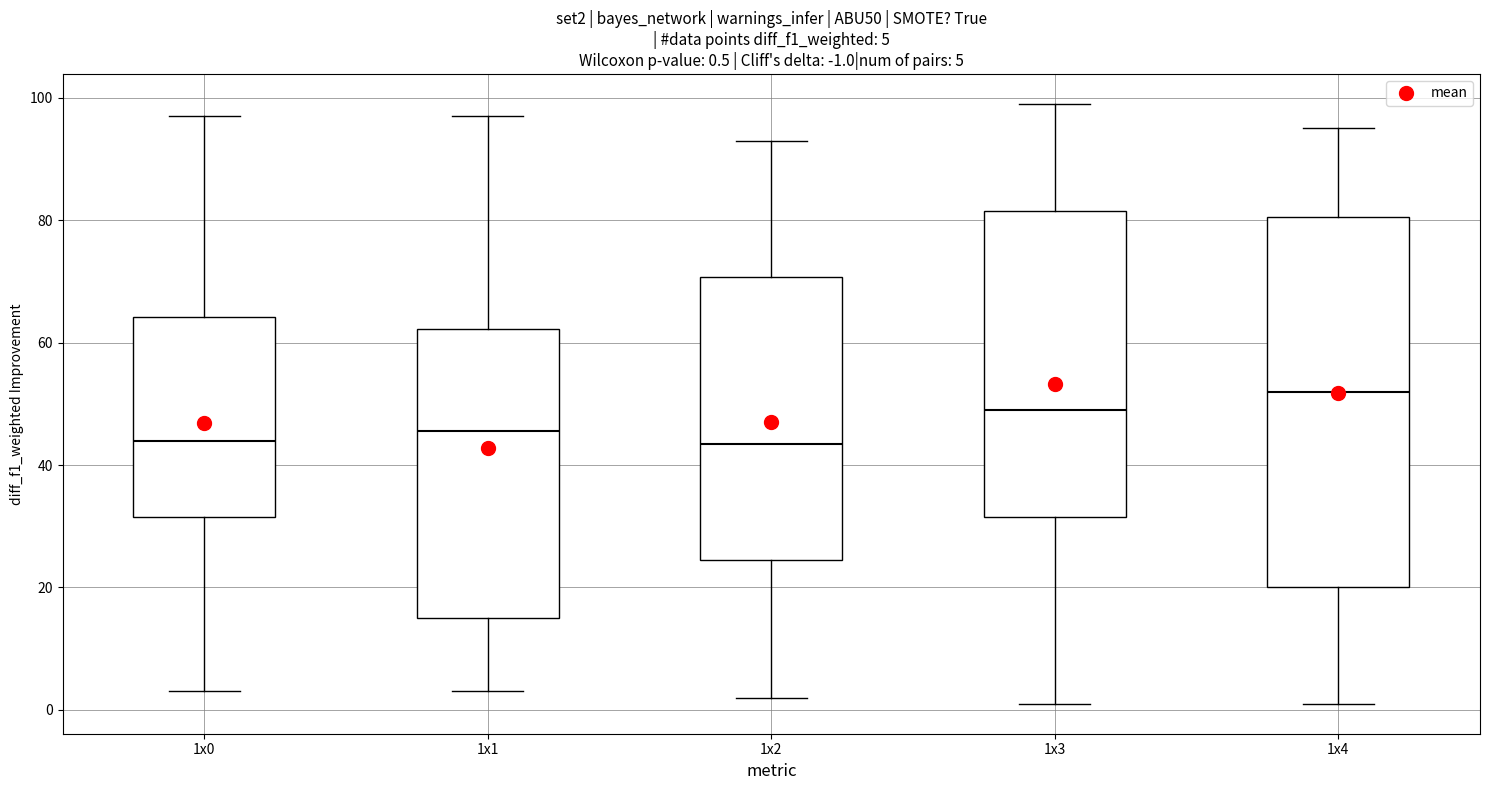

Comparing the boxes themselves (not the whiskers), which one is the tallest?

1x4